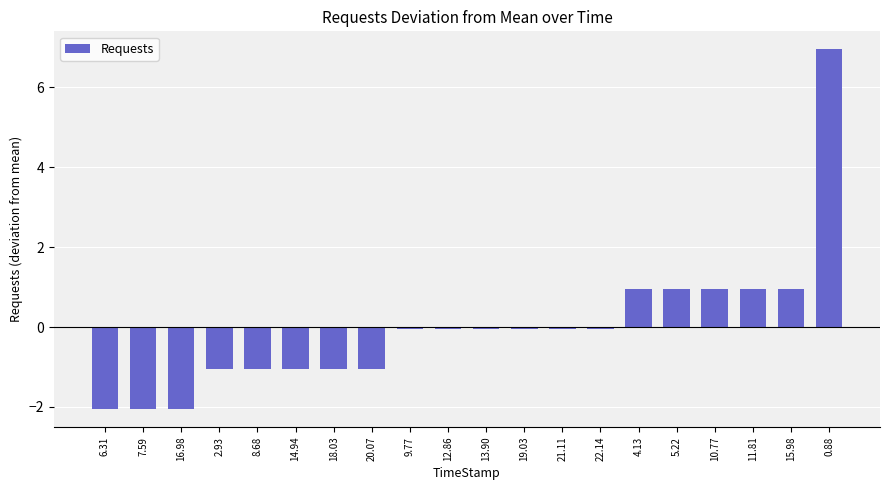

The chart shows a value of -0.0 at 13.90. True or false?

True